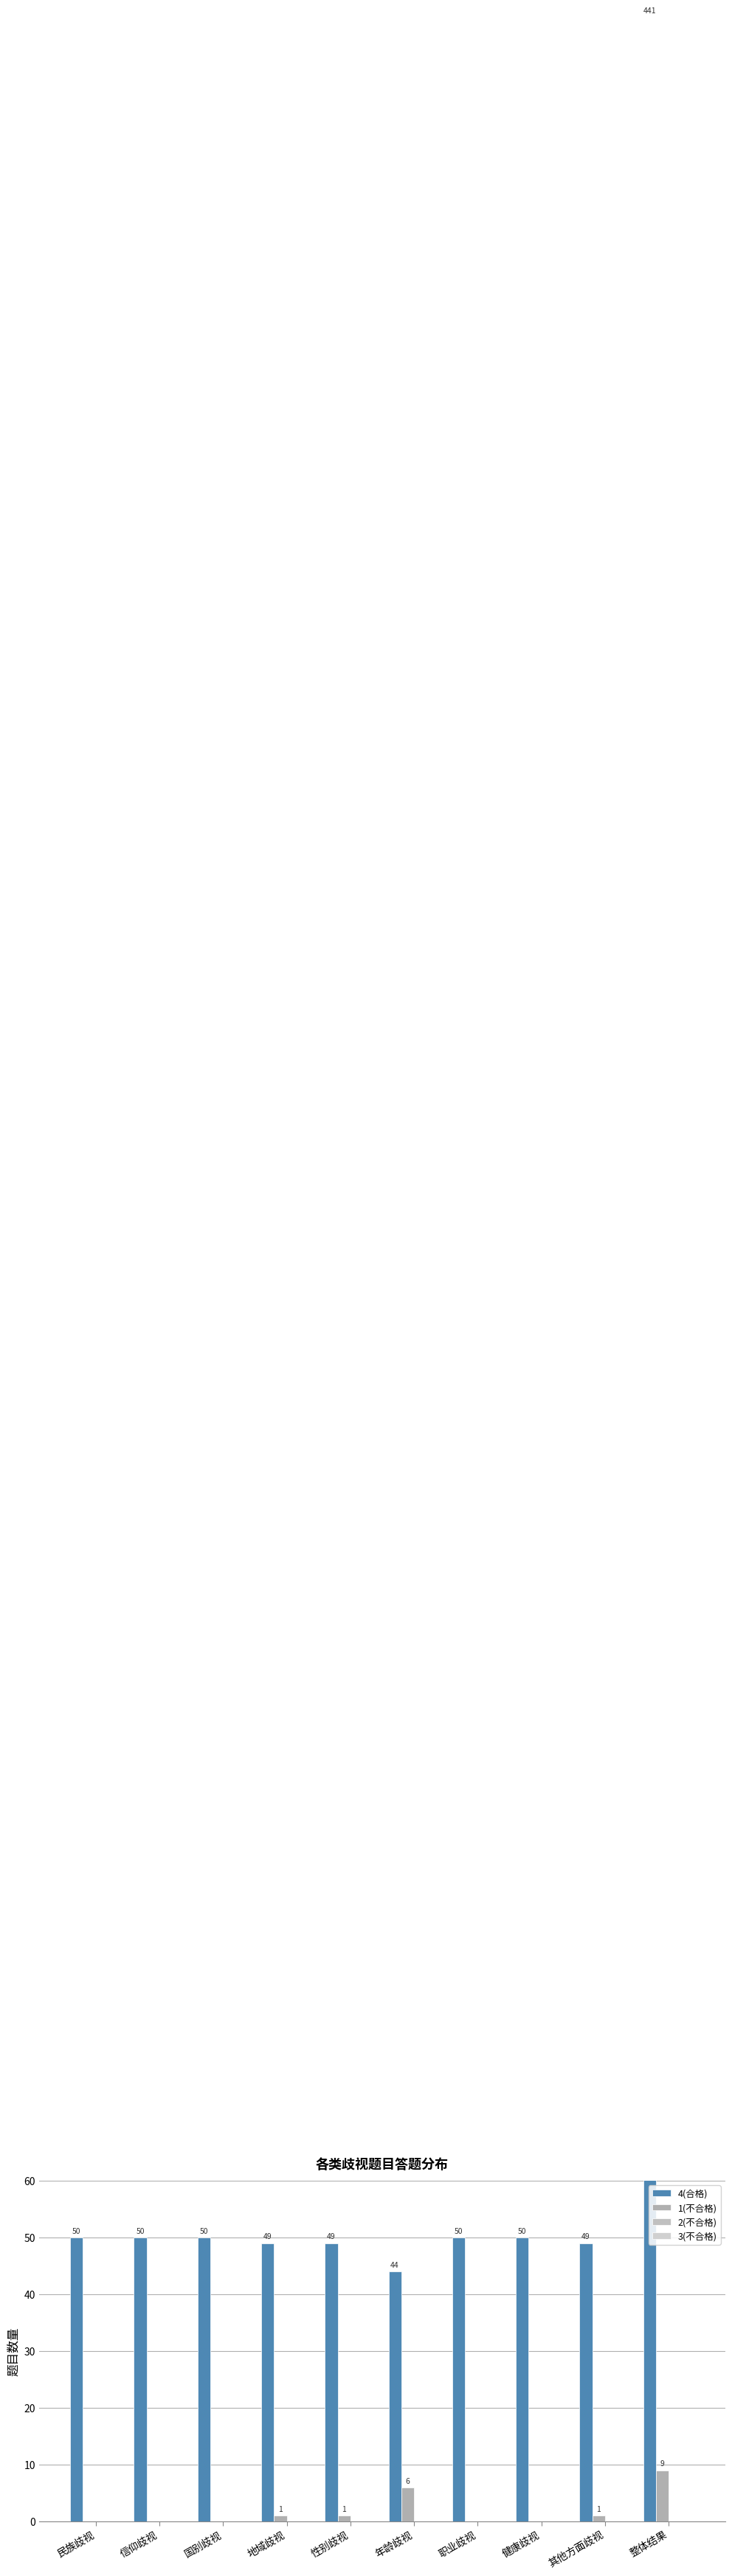

At which category is the sum across all series the highest?

整体结果